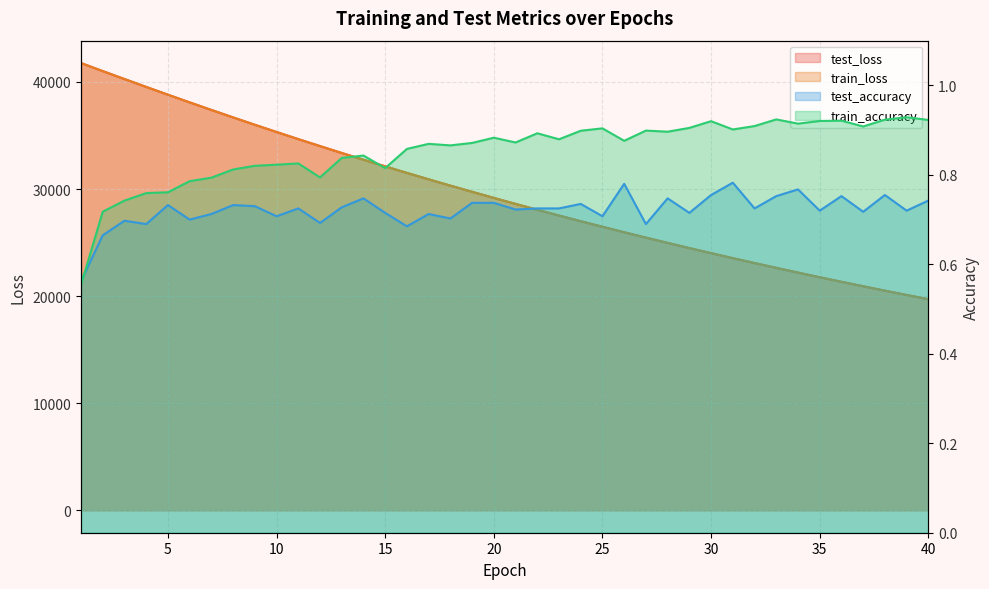

What is the value of the train_loss point at the 20th from the left?

29169.7